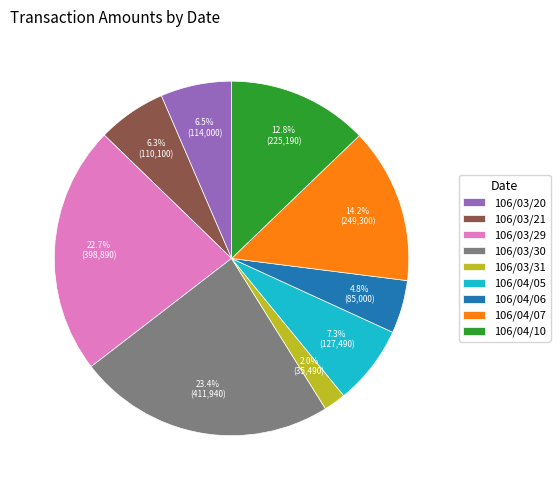

To the nearest percent, what portion does 106/03/31 represent?

2%